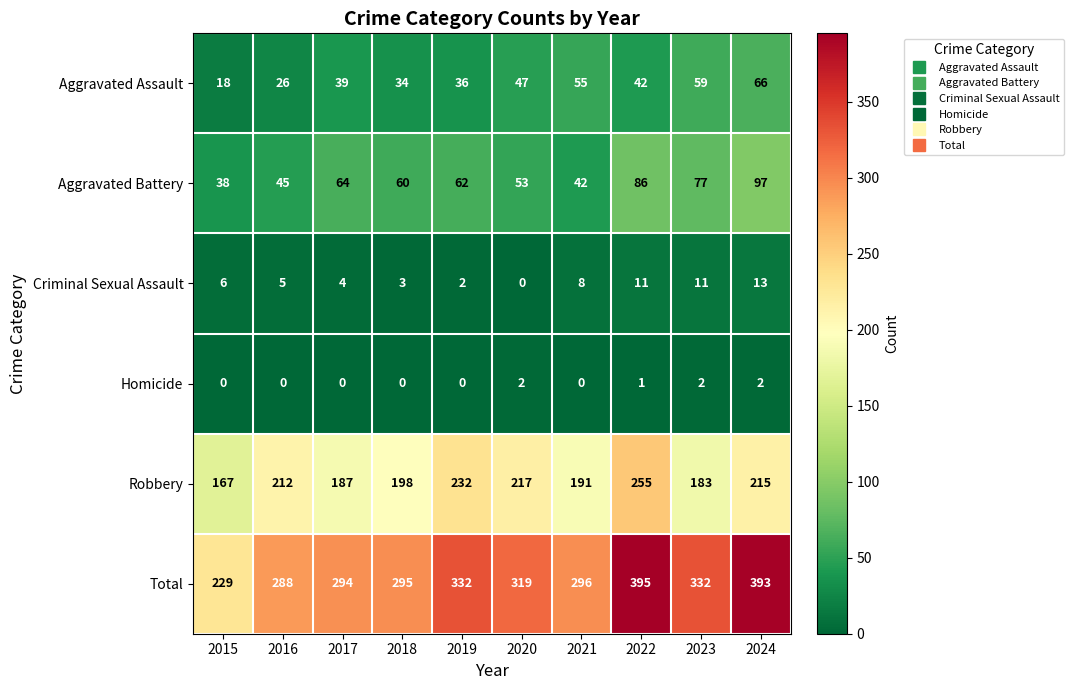

At how many categories does at least one series exceed 195?

10